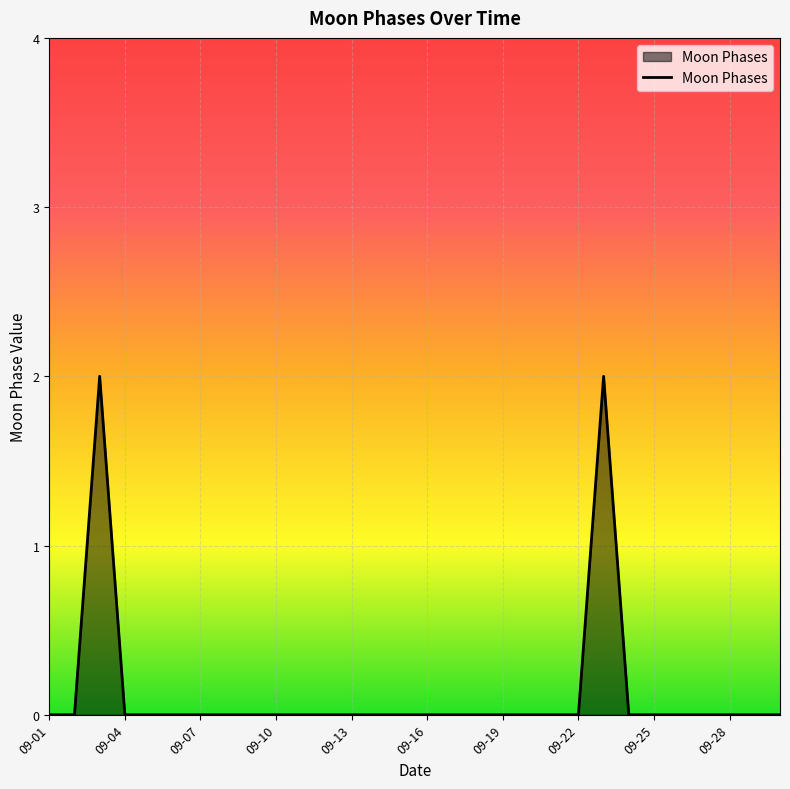

How many lines are shown in the chart?

1